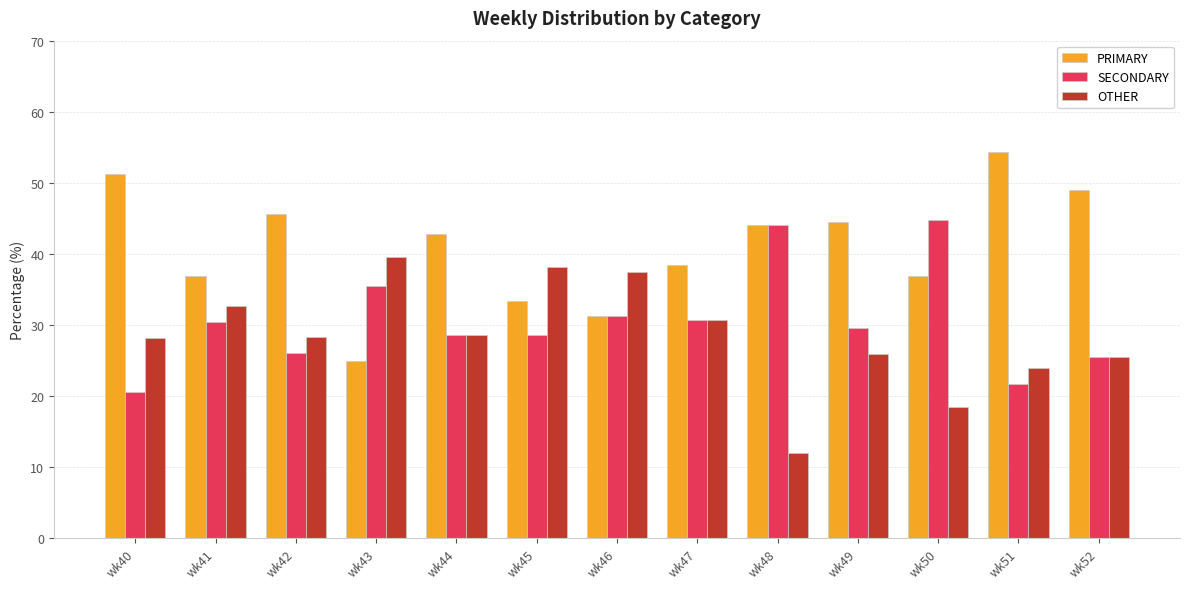

Which category has the highest value in the SECONDARY series?

wk50